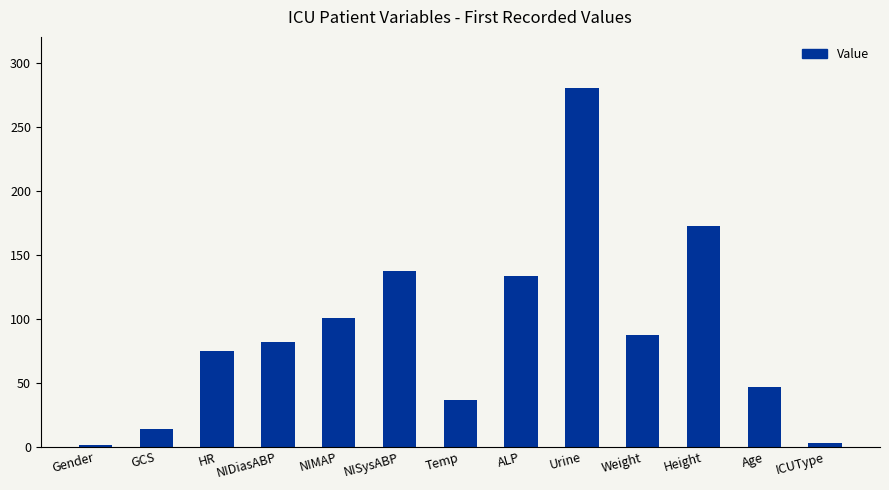

What is the smallest value displayed?

1.0